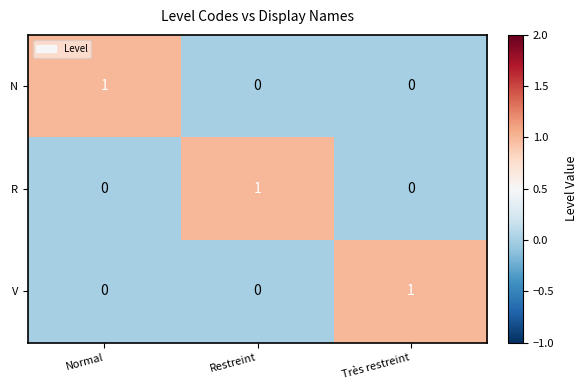

At how many categories does at least one series exceed 0?

3